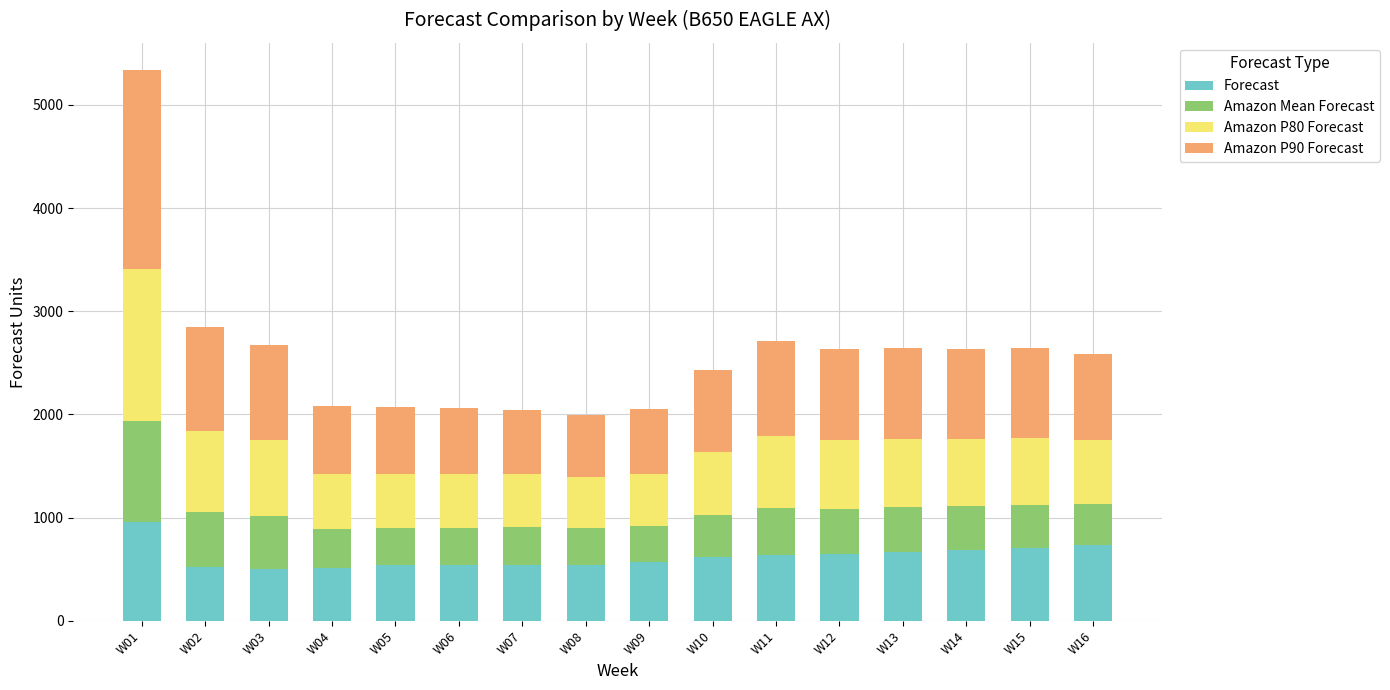

At which category is the sum across all series the highest?

W01